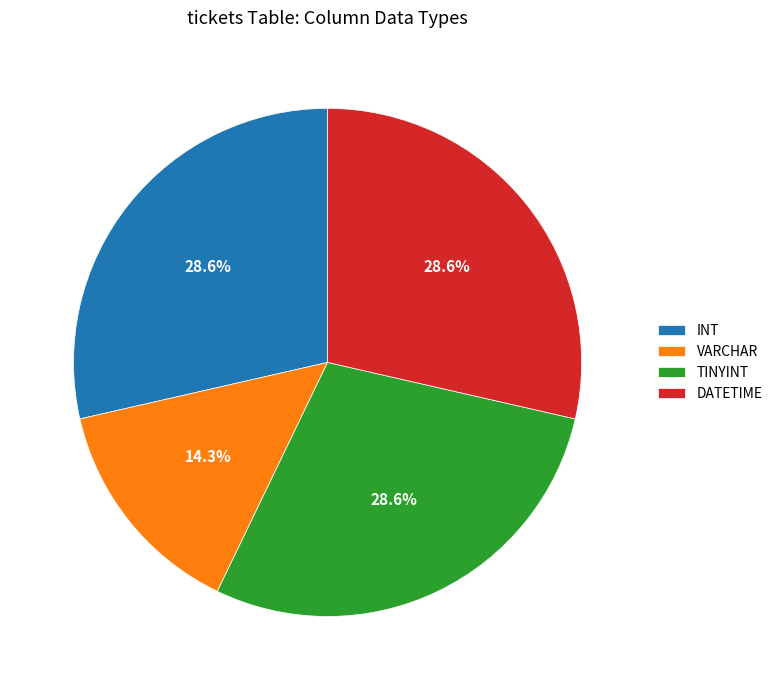

Does any single category account for the majority?

No